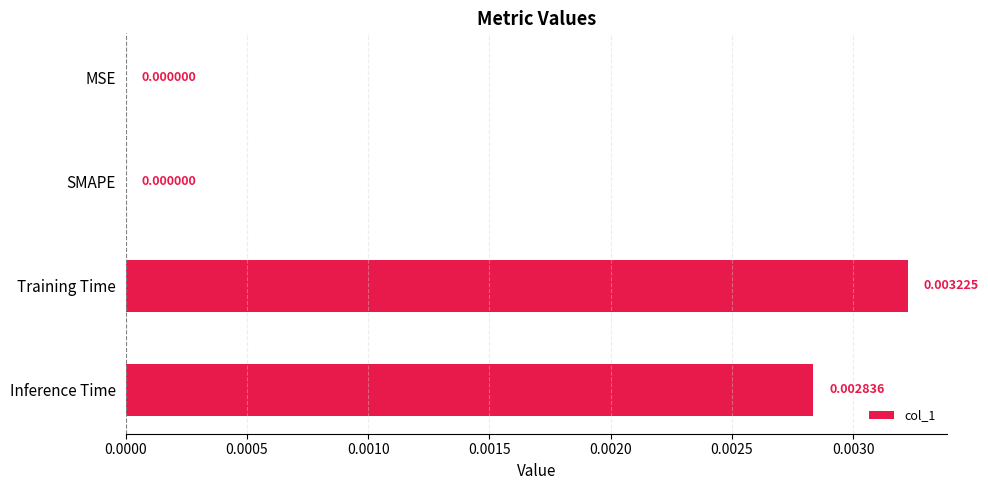

Are the bars grouped side by side (vs. stacked)?

No